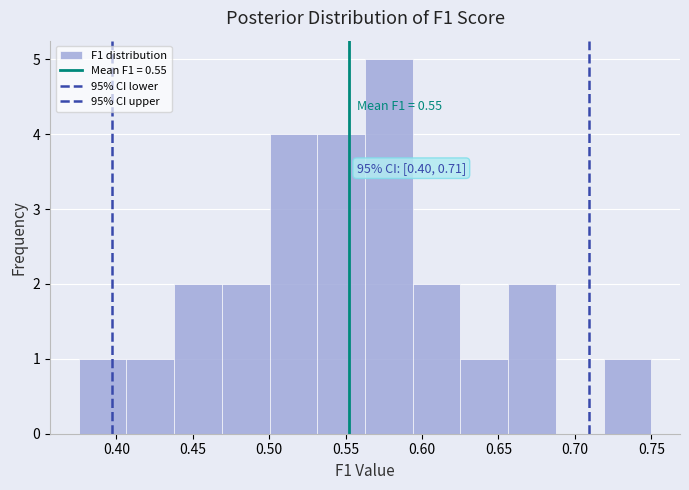

Which range on the x-axis has the tallest bar?

0.565 to 0.595